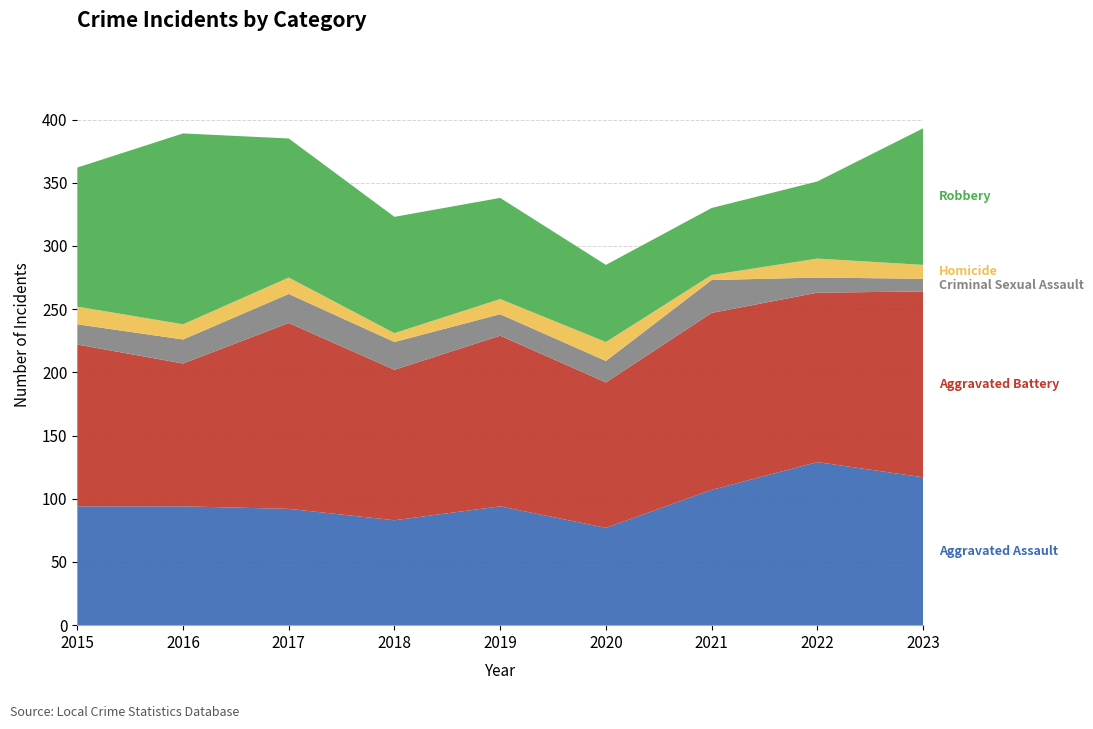

Reading left to right, extract all data points from this chart.

Aggravated Assault: 94	94	92	83	94	77	107	129	117
Aggravated Battery: 128	113	147	119	135	115	140	134	147
Criminal Sexual Assault: 16	19	23	22	17	17	26	12	10
Homicide: 14	12	13	7	12	15	4	15	11
Robbery: 110	151	110	92	80	61	53	61	108